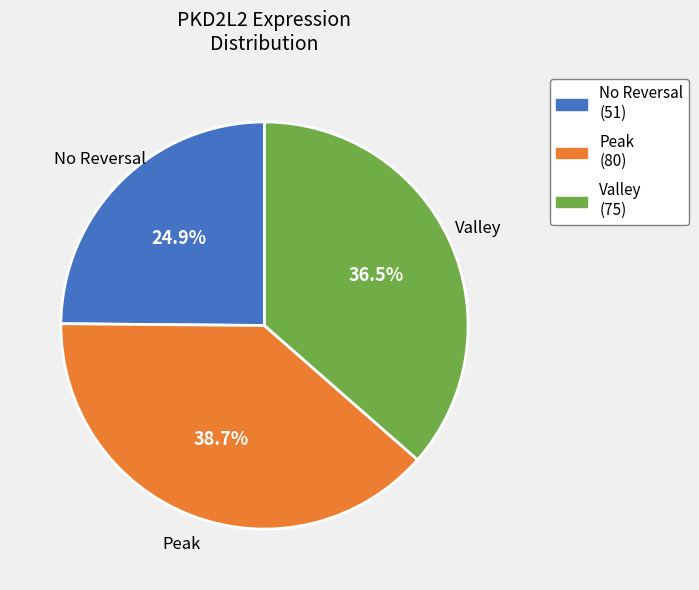

Which category has the biggest portion of the pie?

Peak